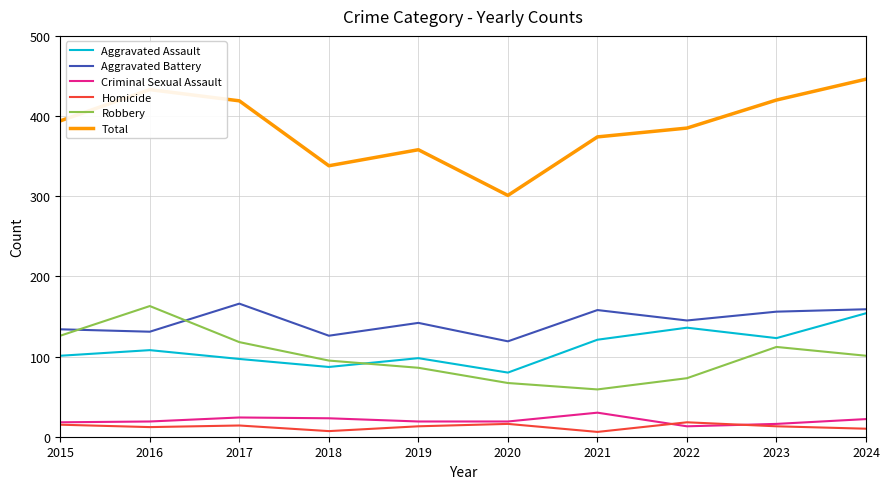

How many interior local peaks does the Aggravated Assault series have?

3